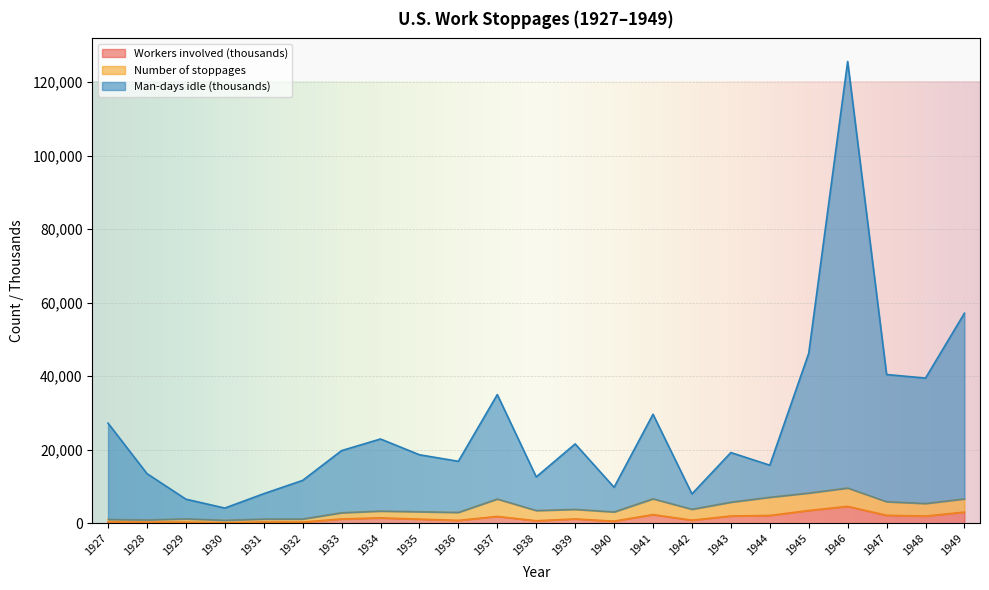

Which category has the highest value in the Workers involved (thousands) series?

1946